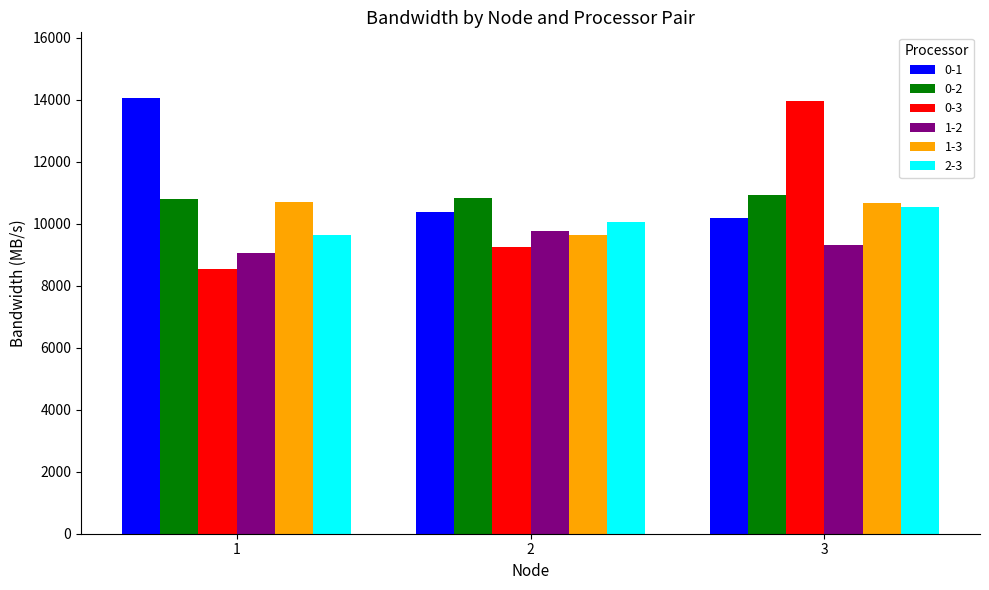

Which series has the widest spread of values?

0-3